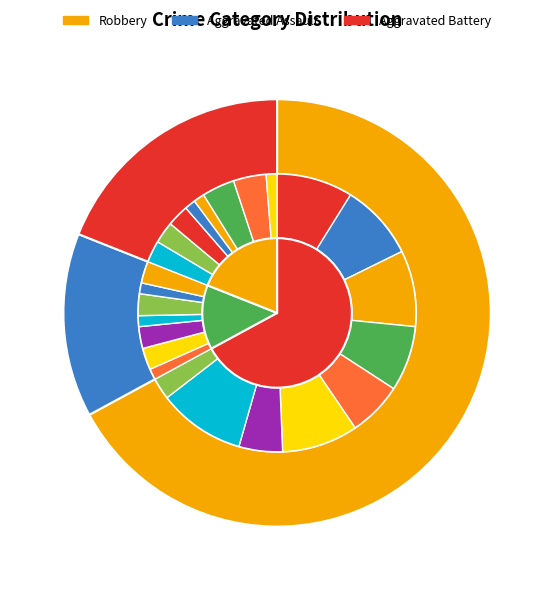

To the nearest percent, what is the average slice percentage?

11%